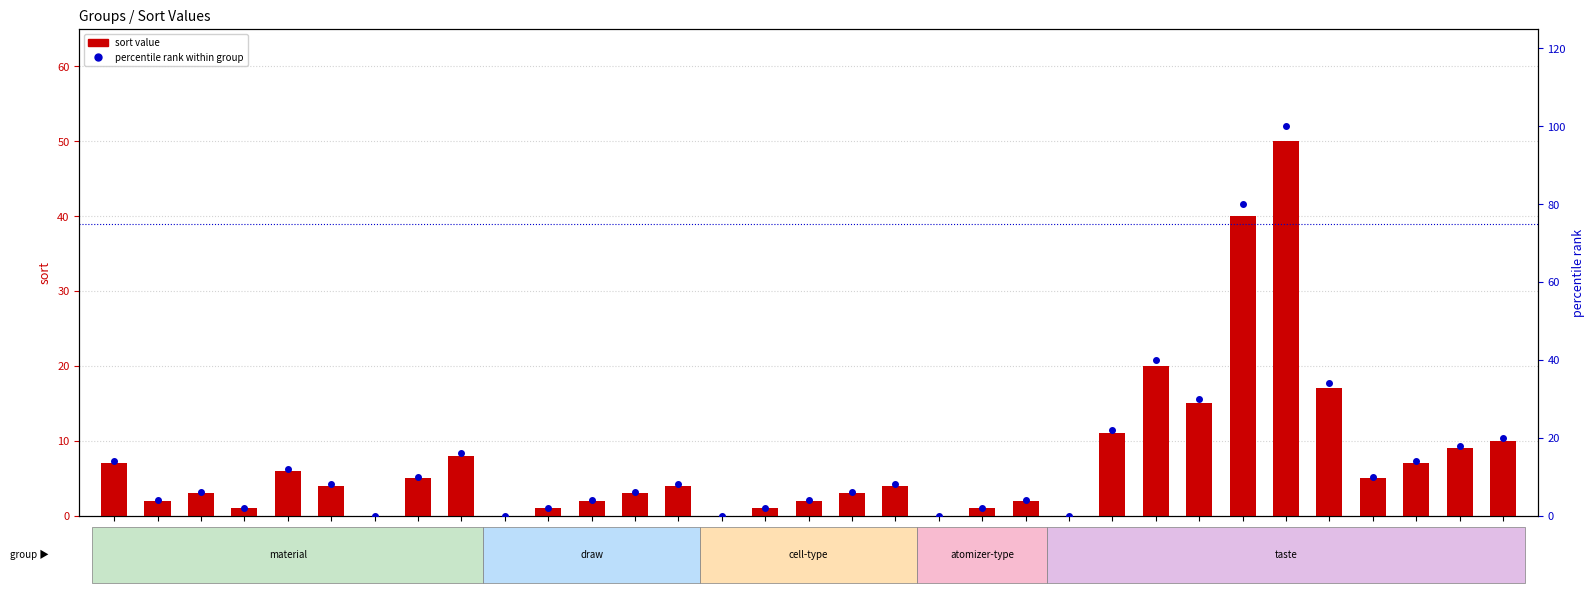

What are all the series names shown in the legend?

sort value, percentile rank within group